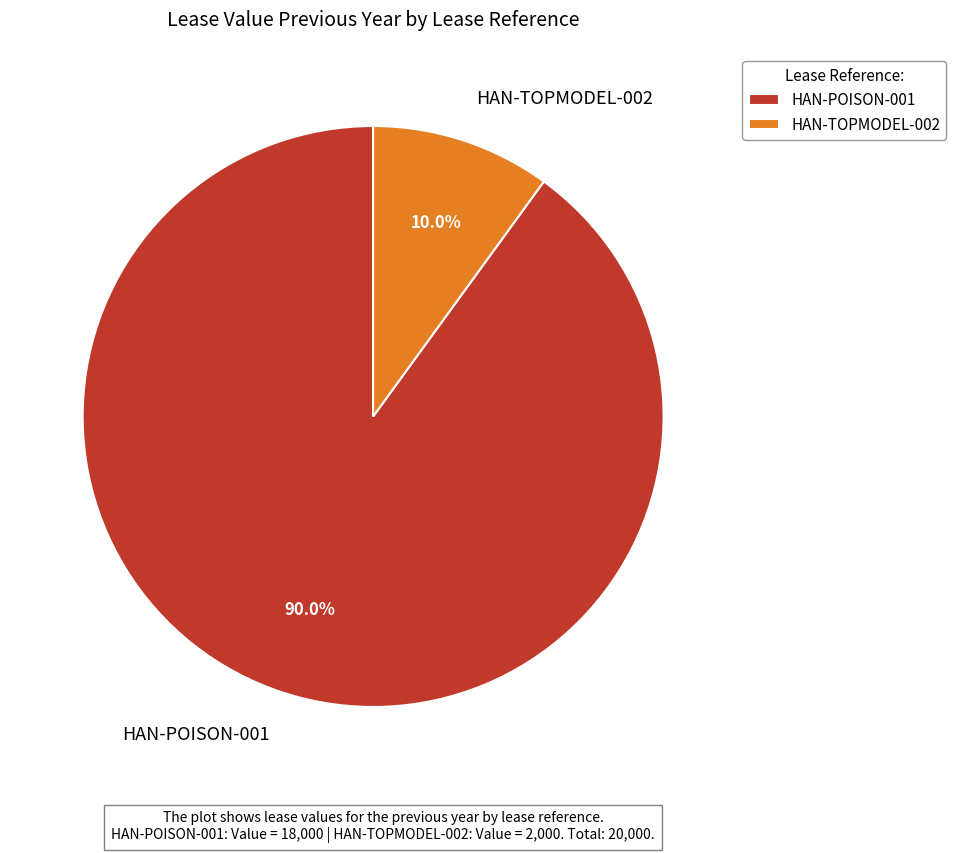

What percentage do HAN-POISON-001 and HAN-TOPMODEL-002 together represent?

100.0%